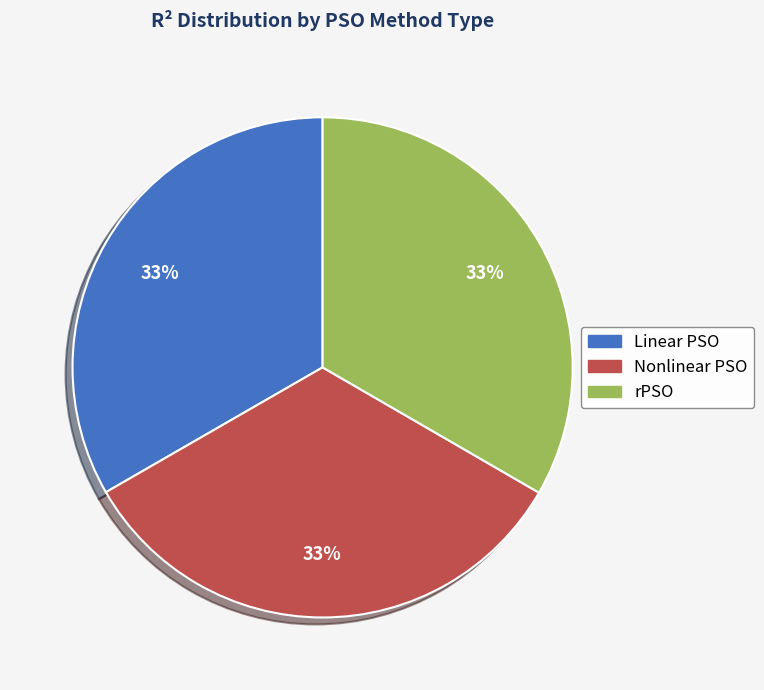

Count the number of slices in the pie.

3